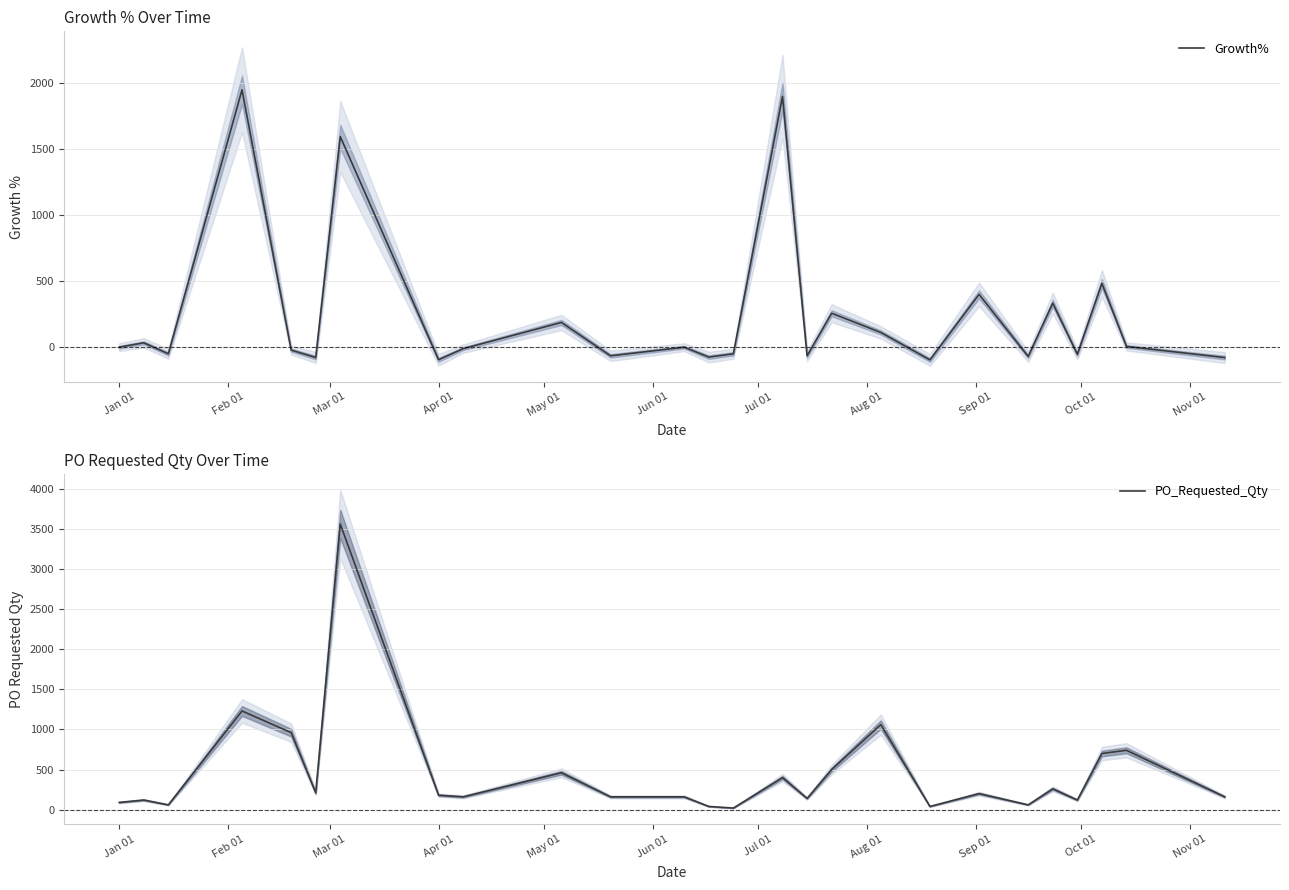

What are all the series names shown in the legend?

Growth%, PO_Requested_Qty